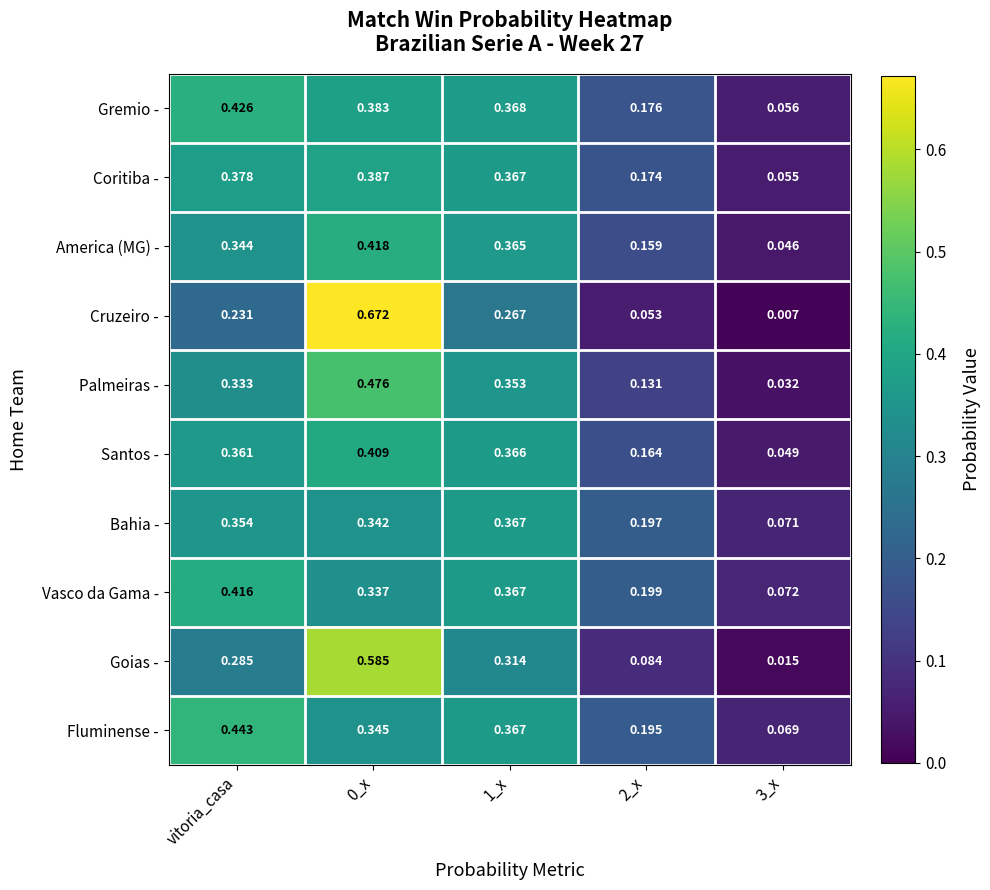

Rank the series by their maximum value, from highest to lowest.

Cruzeiro -, Goias -, Palmeiras -, Fluminense -, Gremio -, America (MG) -, Vasco da Gama -, Santos -, Coritiba -, Bahia -